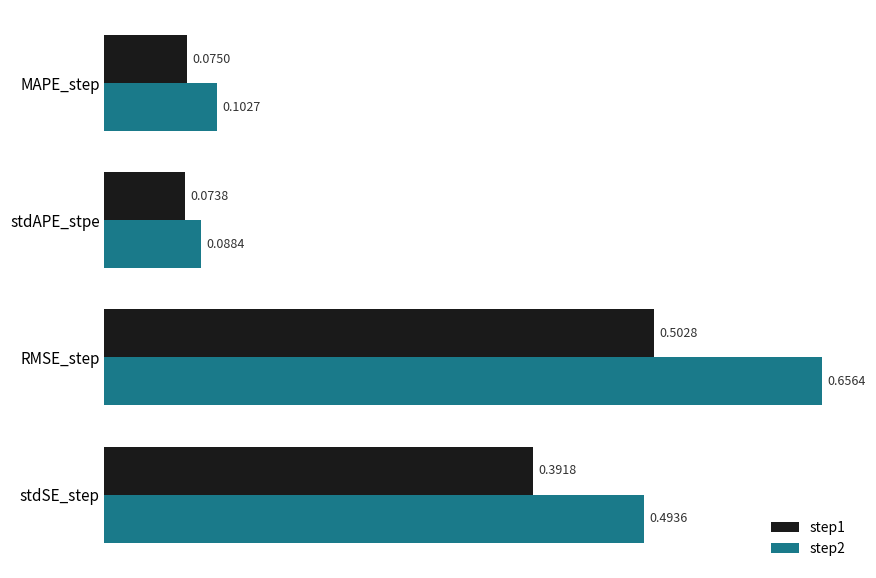

Count the number of data series in this chart.

2